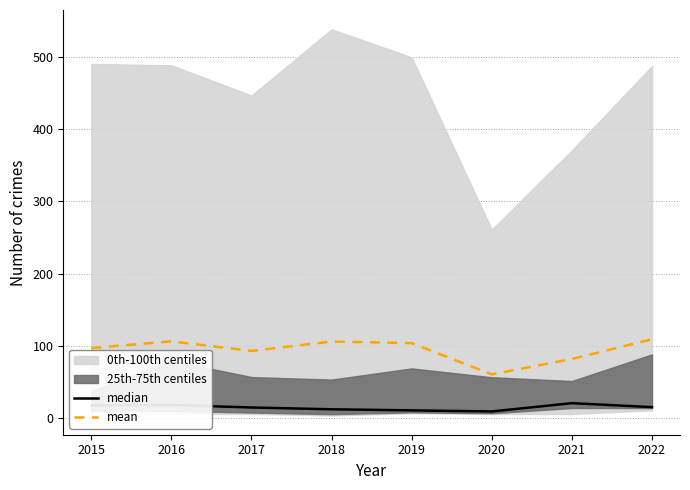

Which series has the largest total across all categories?

mean